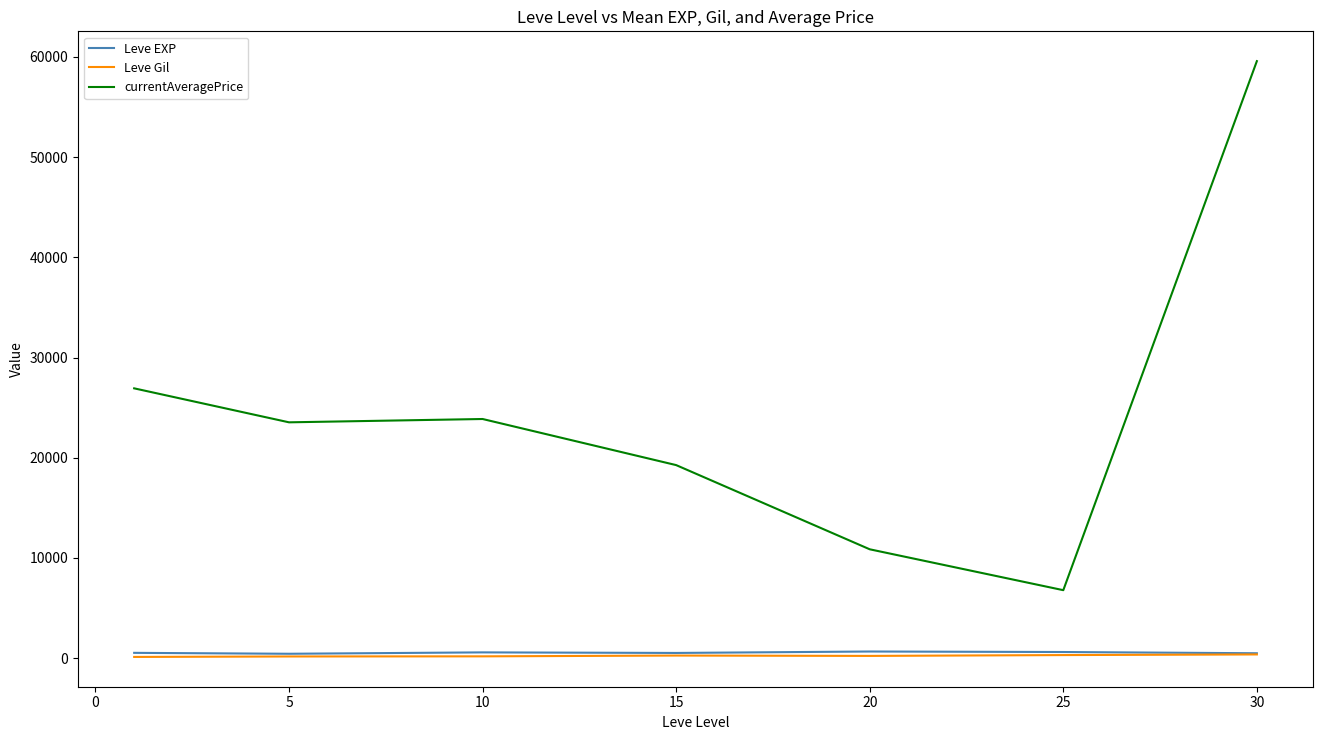

Which series has the largest range (max minus min)?

currentAveragePrice